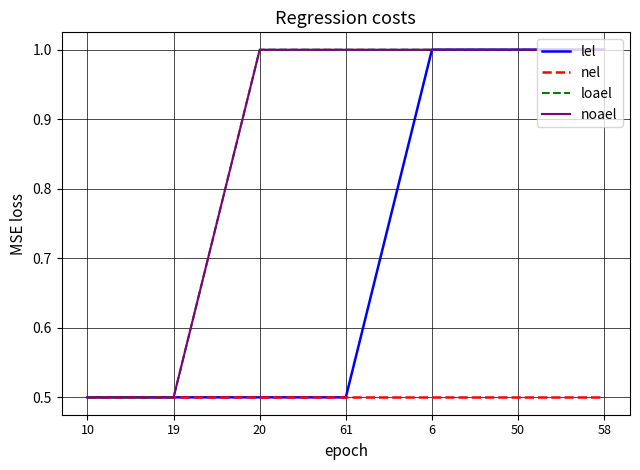

Does the chart display data point markers on the line(s)?

No